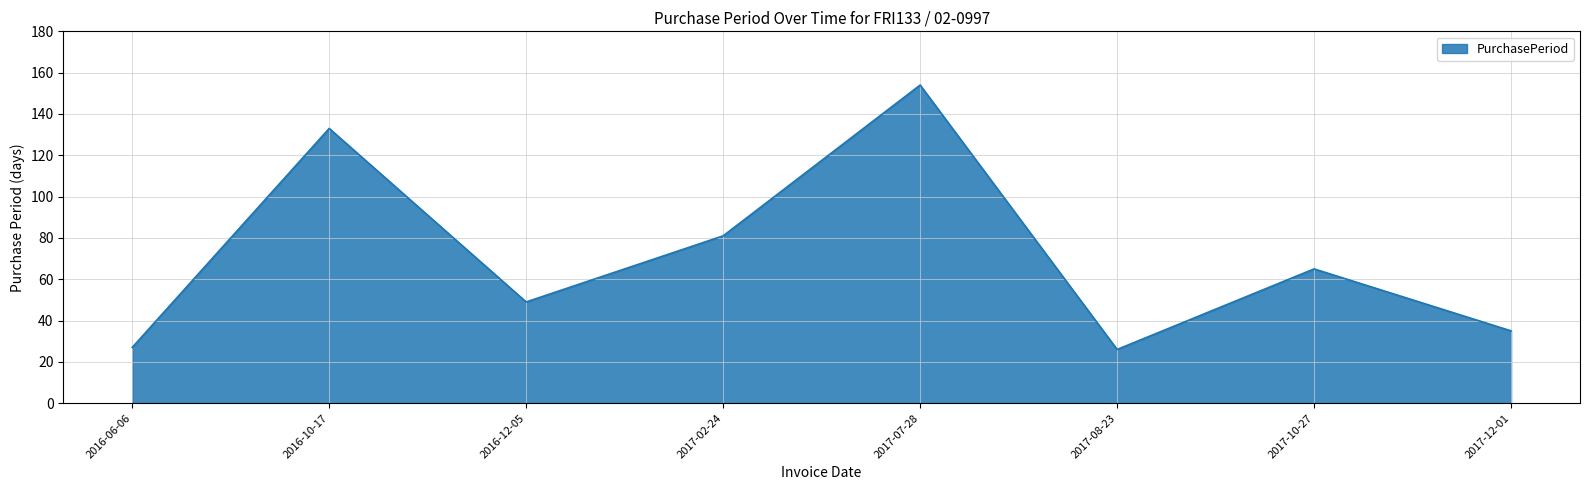

What position from the right is 2016-06-06?

8